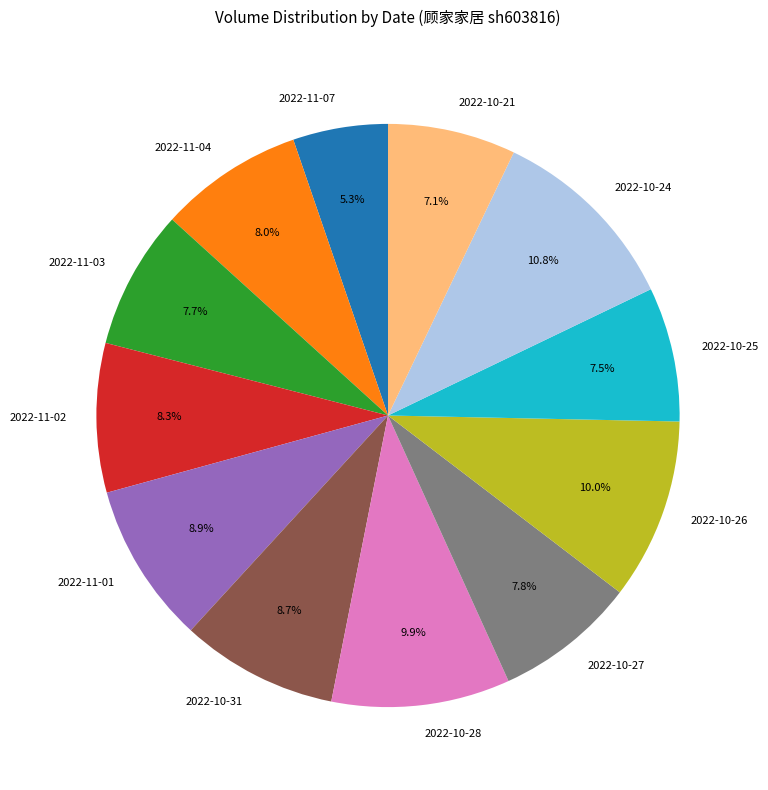

Between 2022-10-26 and 2022-10-24, which is larger?

2022-10-24